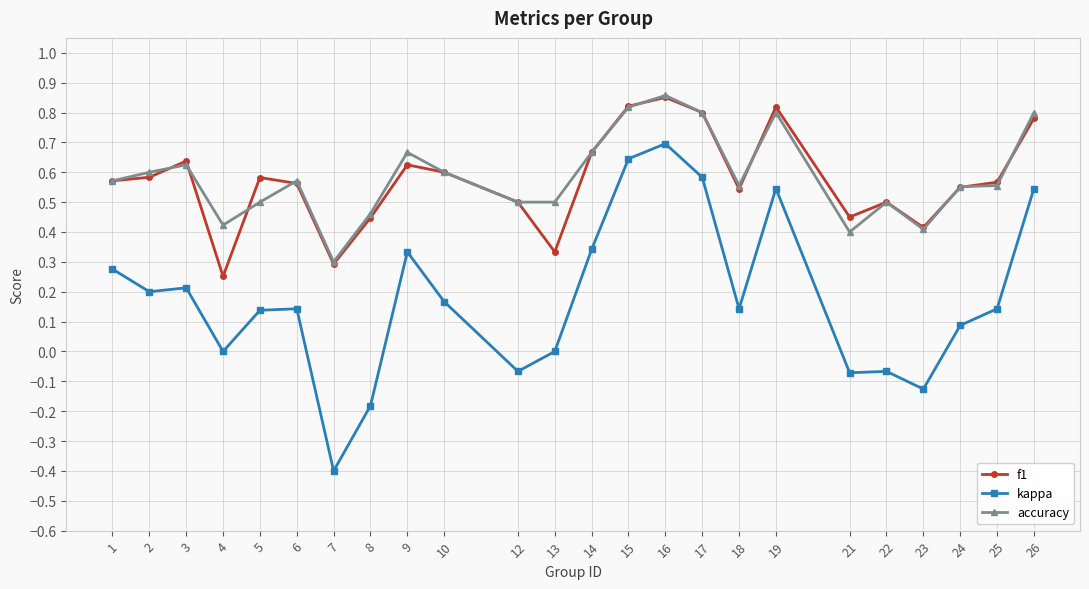

True or false: accuracy and kappa cross at least once.

False